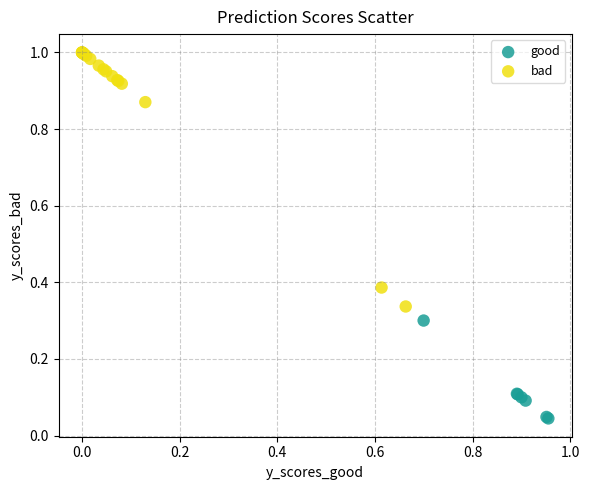

Which series contains the highest Y value?

bad